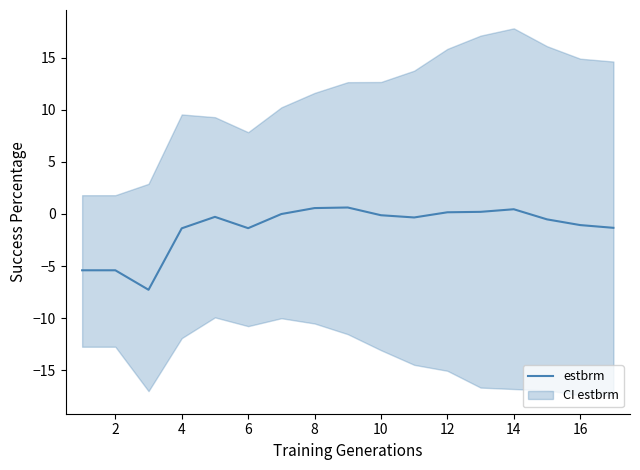

How many data points does each series have?

17